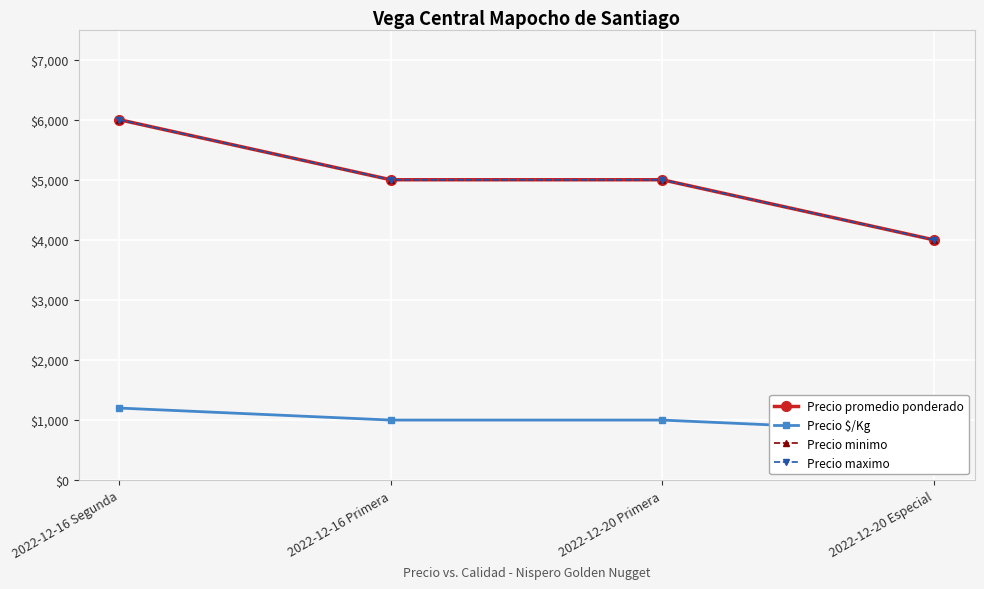

At which category does the chart reach its peak across all series?

2022-12-16 Segunda